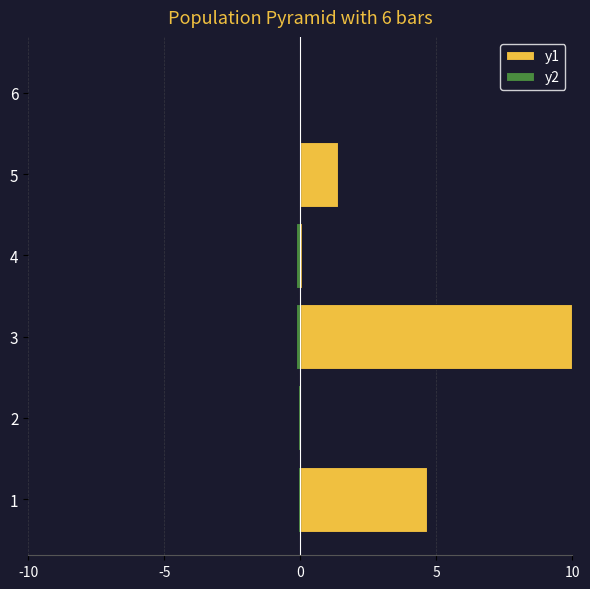

What is the difference between the maximum and minimum values in the y1 series?

10.0